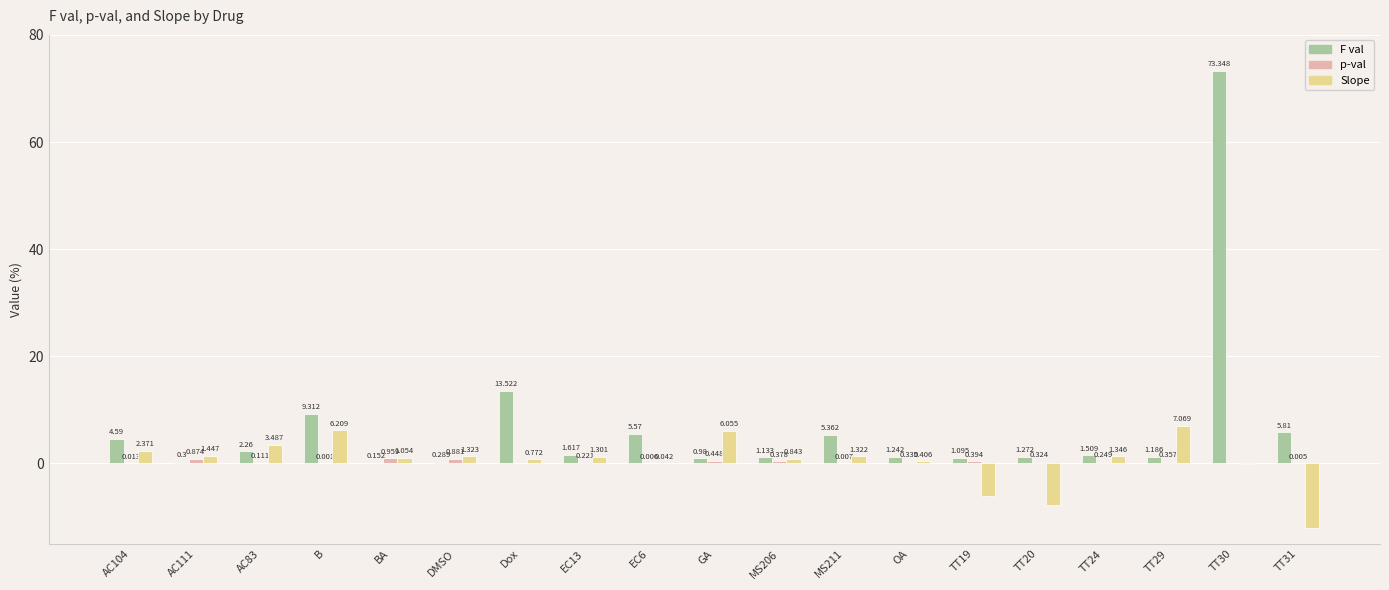

At which label is F val closest to 36?

Dox